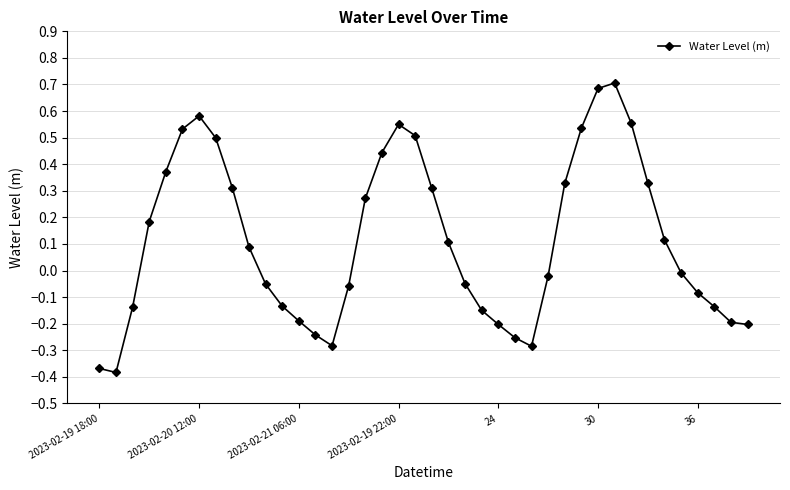

What is the sum of all values?

4.6